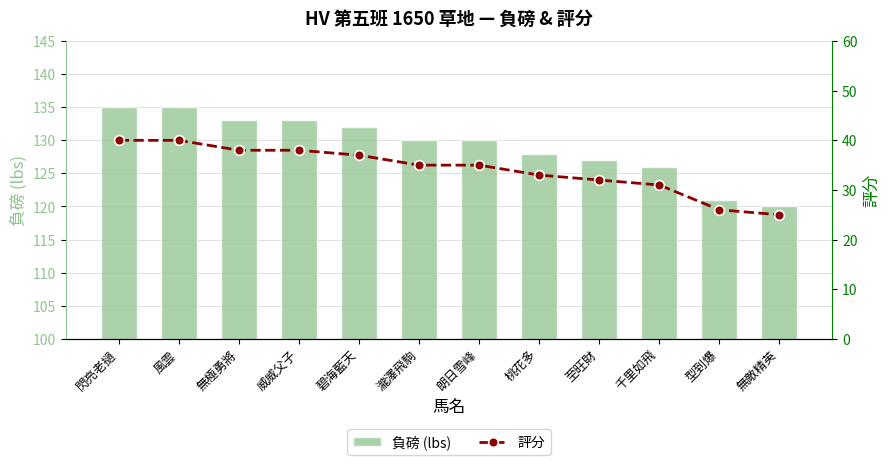

Count the number of categories in the chart.

12